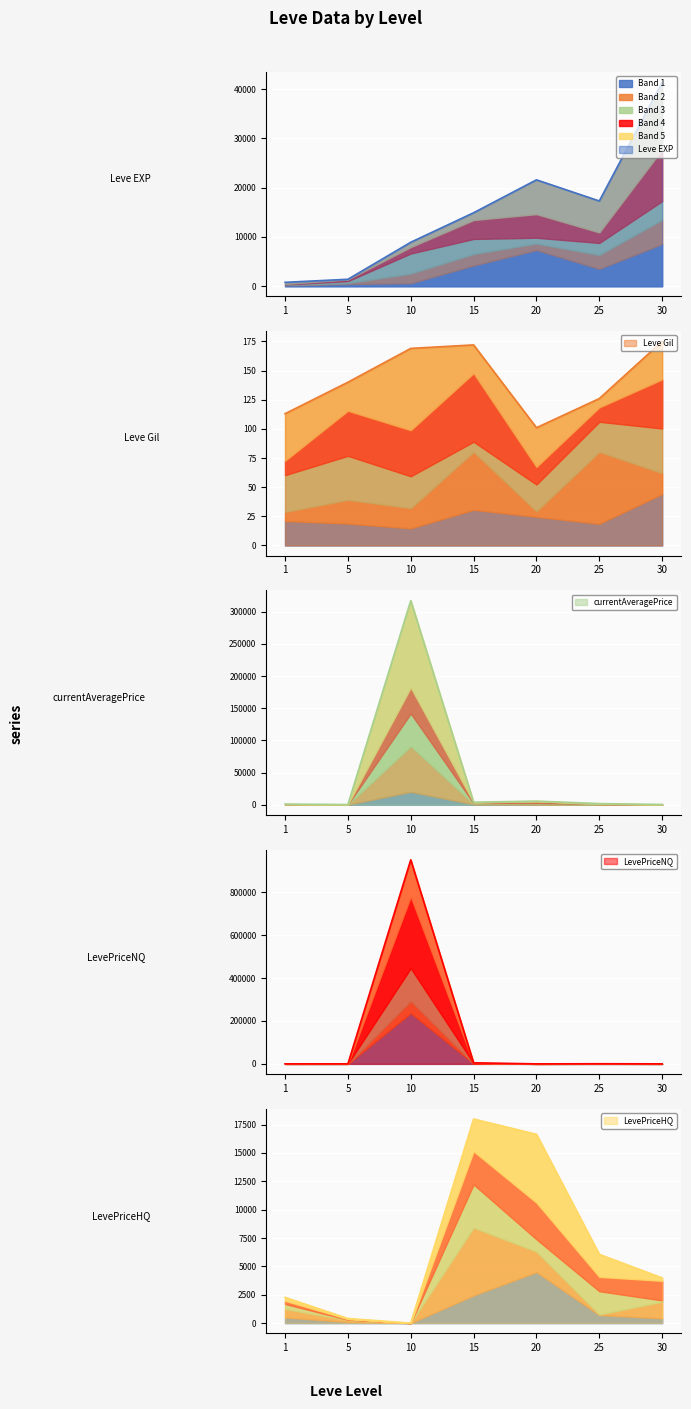

Is the value of LevePriceHQ at 5 greater than the value of currentAveragePrice at 20?

No